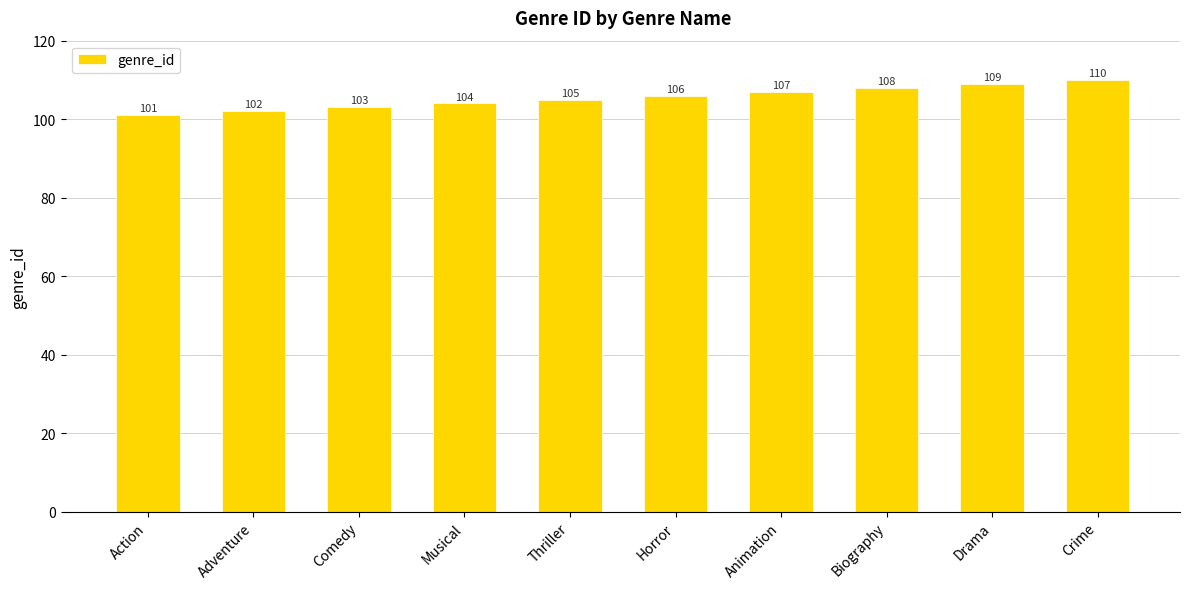

At which category does the chart reach its peak across all series?

Crime